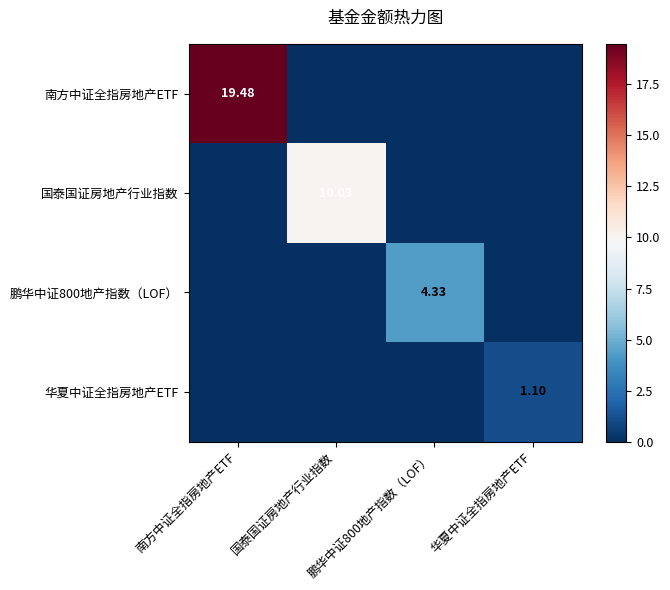

What is the average value of the 华夏中证全指房地产ETF series?

0.3